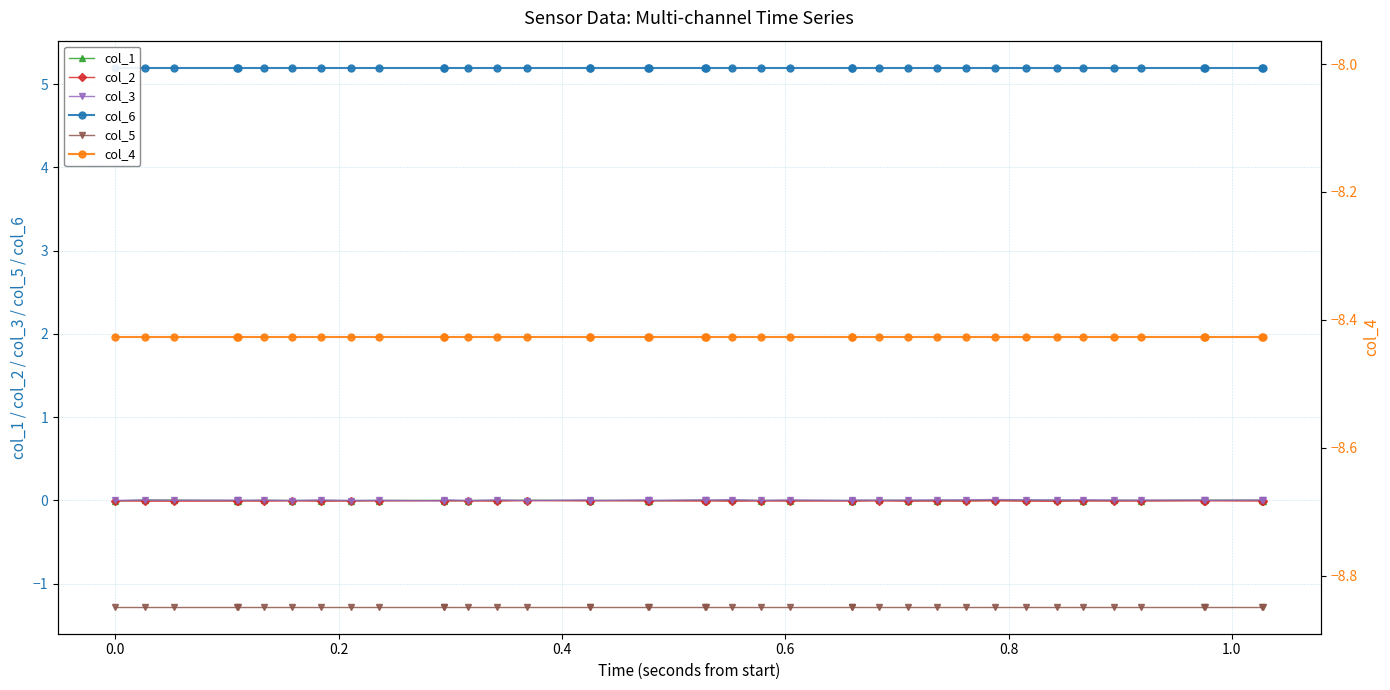

True or false: col_1 has a value of -0.0 at 15.

False